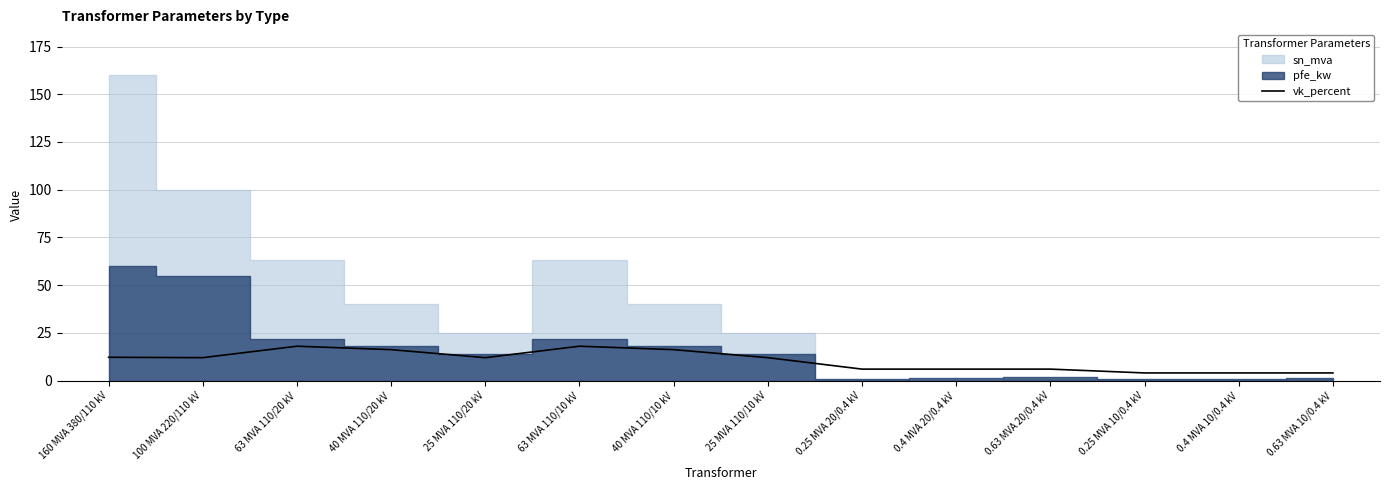

How many lines are shown in the chart?

1